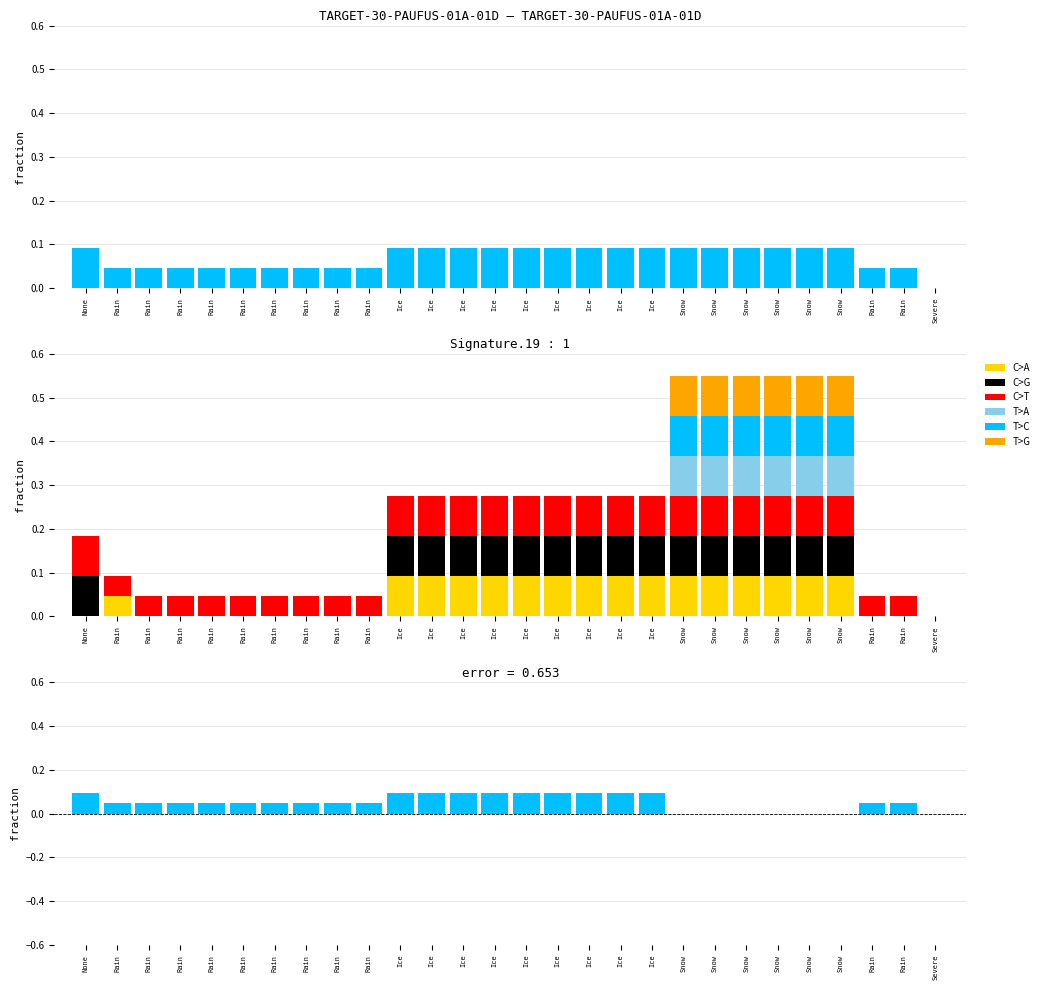

What is the spread (max minus min) of values at Snow?

0.1